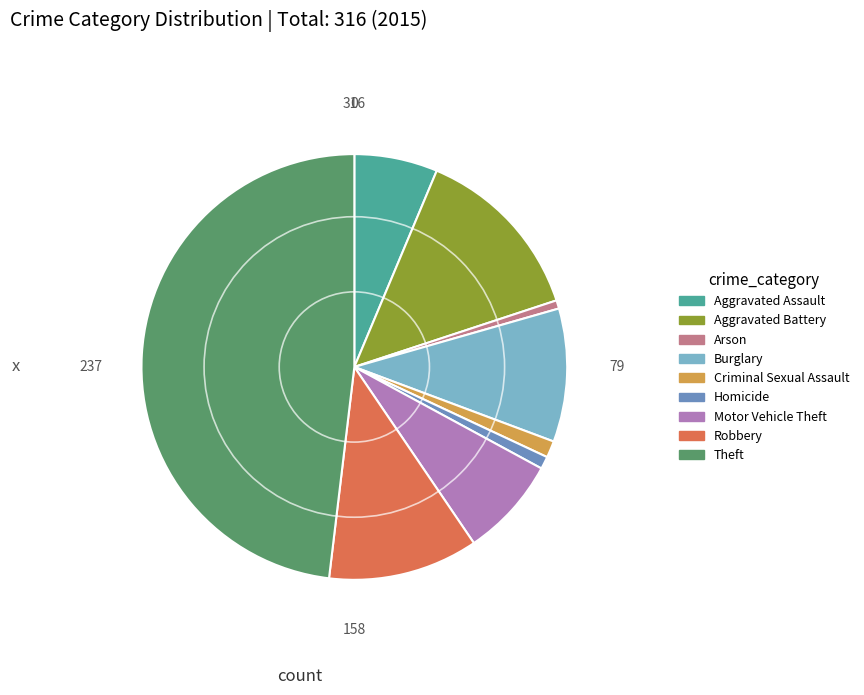

Do Robbery and Burglary together represent more than half of the pie?

No